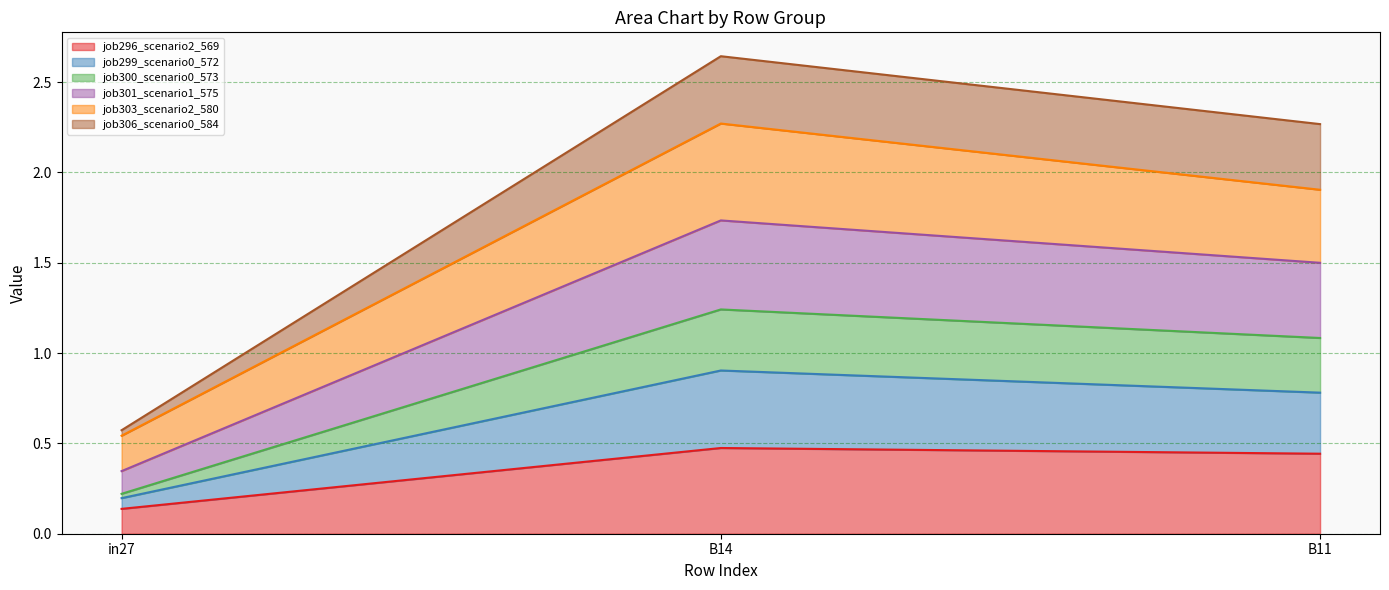

At which category is the sum across all series the highest?

B14